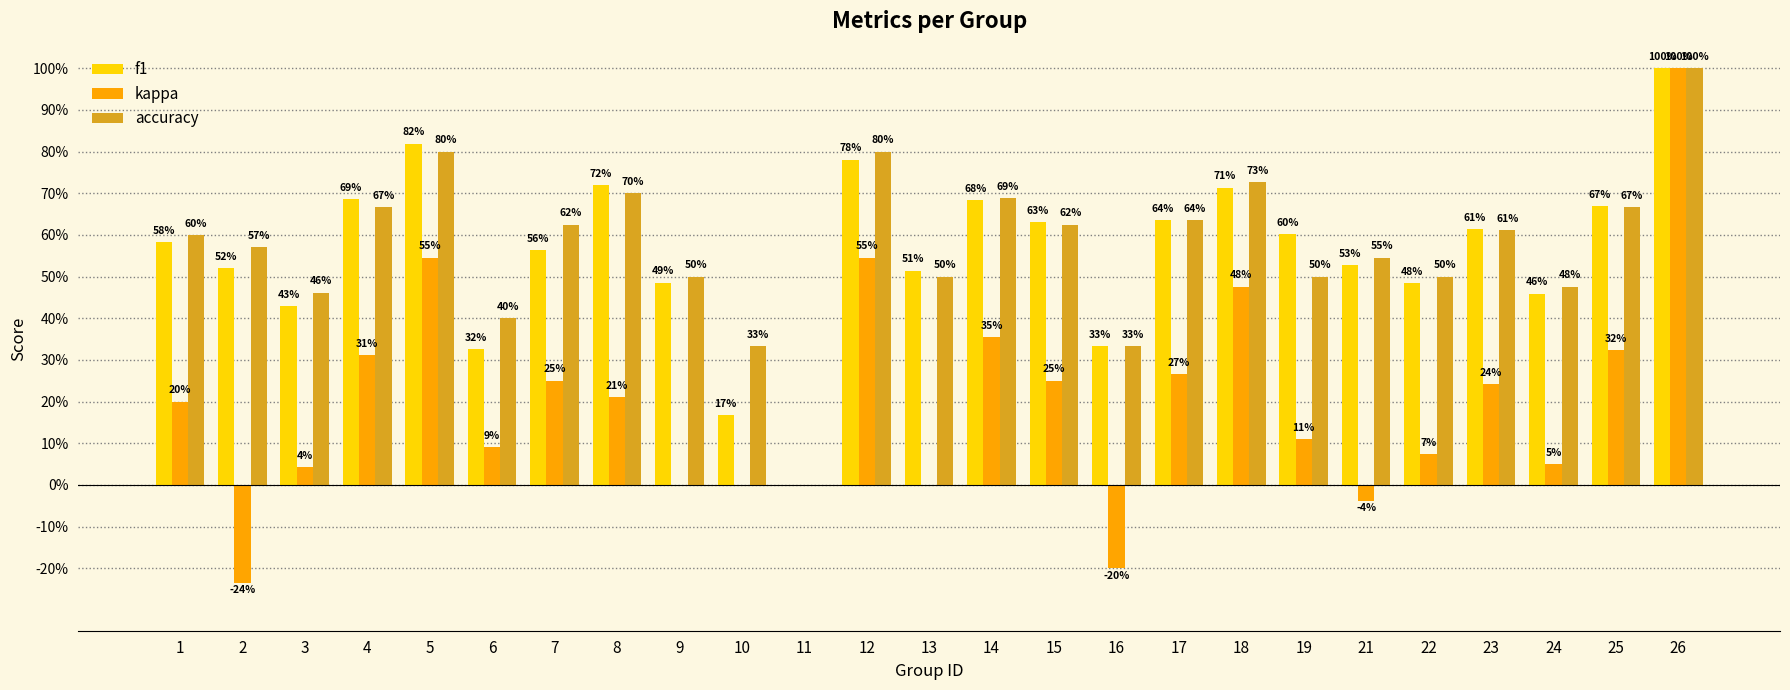

What are all the series names shown in the legend?

f1, kappa, accuracy